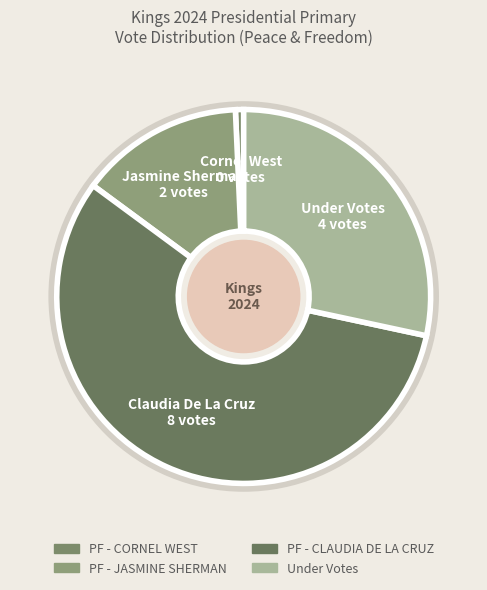

Which category has the biggest portion of the pie?

PF - CLAUDIA DE LA CRUZ